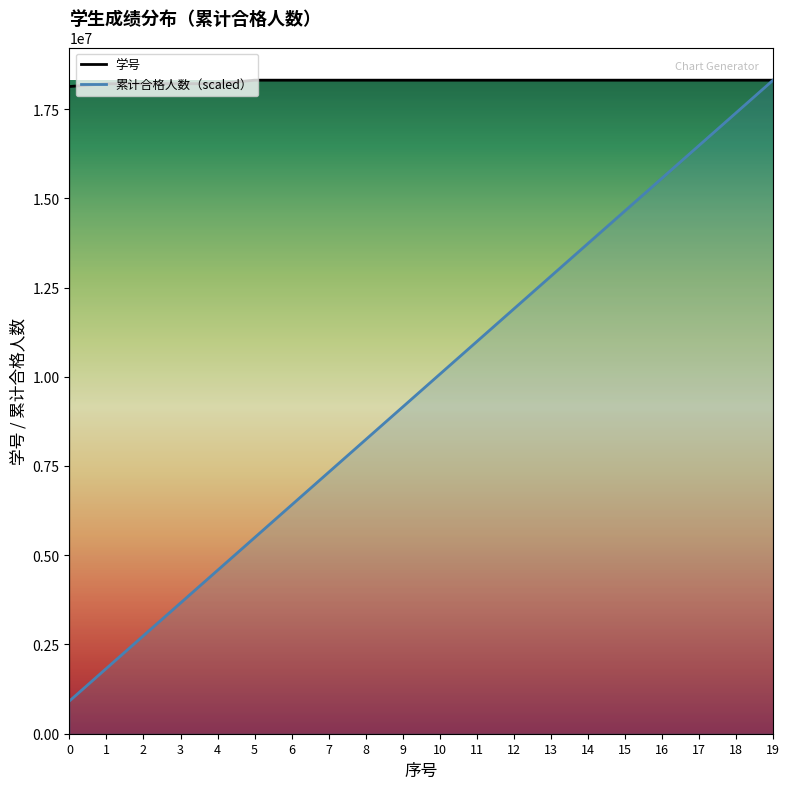

Between 3 and 12, which is larger?

12